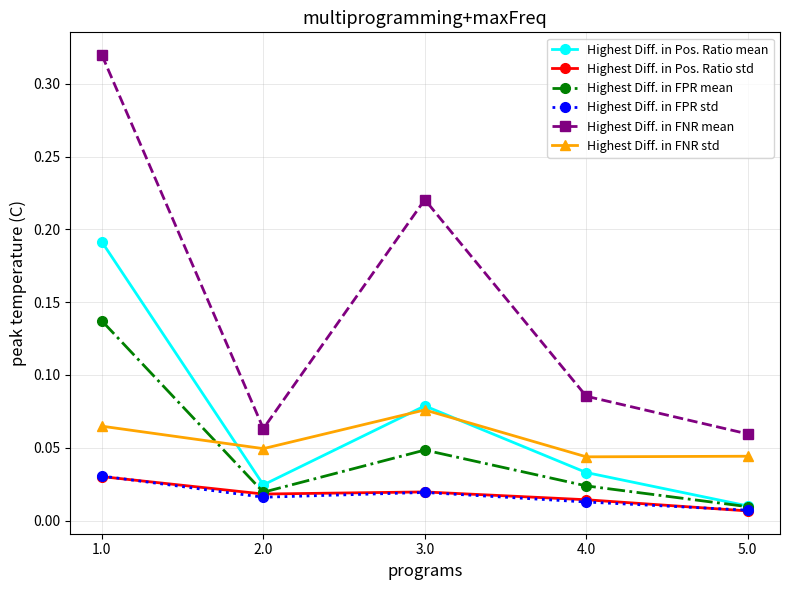

Which series has the largest range (max minus min)?

Highest Diff. in FNR mean